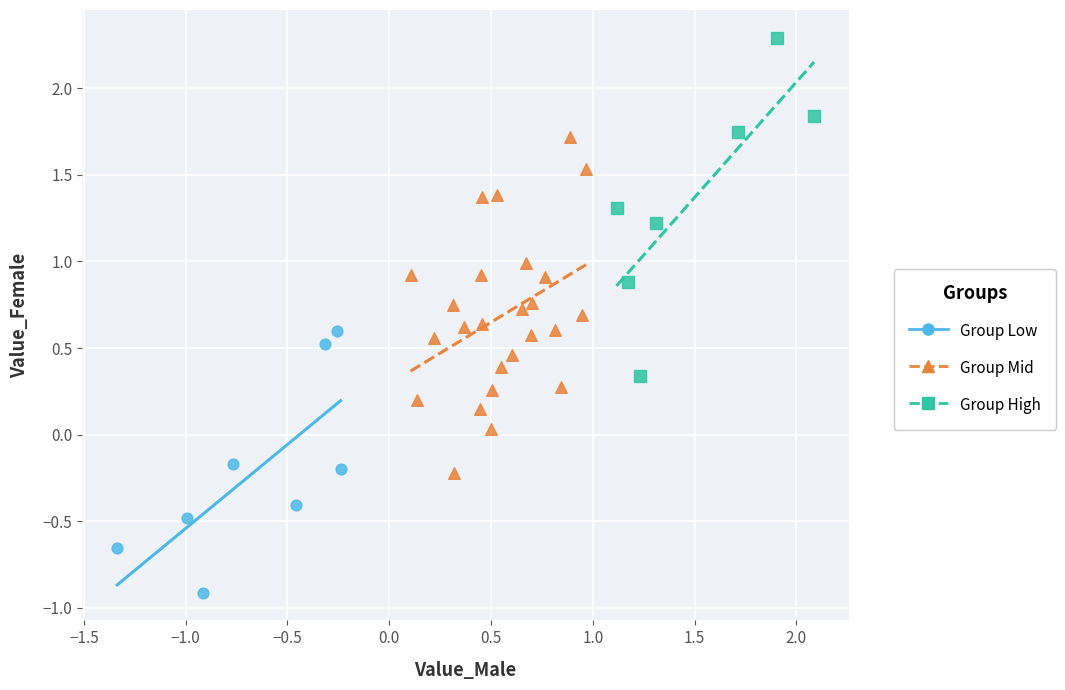

Which series contains the highest Y value?

Group High